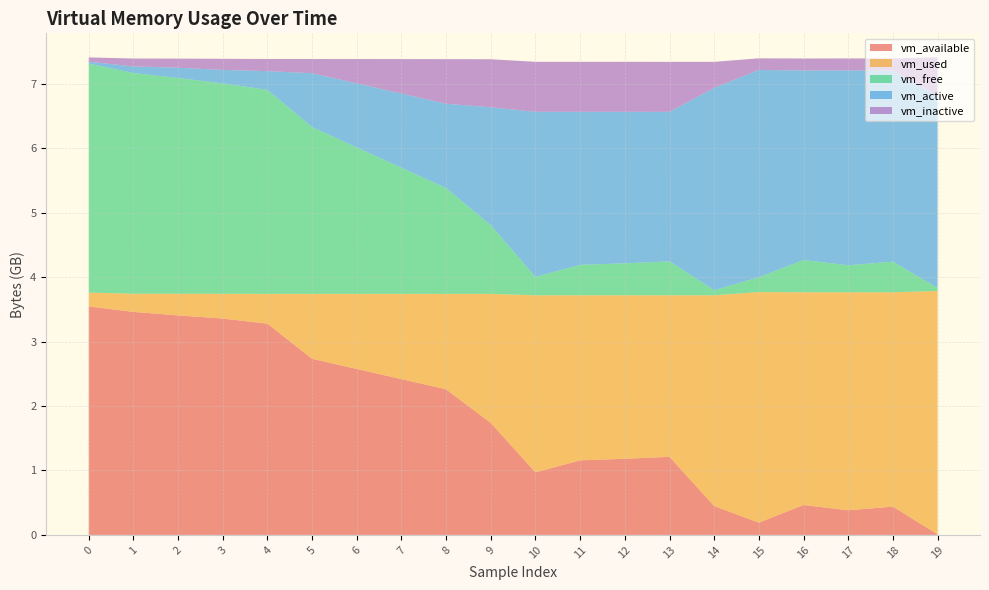

Reading left to right, extract all data points from this chart.

vm_available: 3545608192	3460816896	3406548992	3357728768	3278254080	2733064192	2575093760	2417569792	2259623936	1736507392	970137600	1157300224	1181044736	1211621376	447676416	190476288	463671296	382021632	438624256	8486912
vm_used: 214835200	282292224	336228352	384073728	462528512	1007996928	1165680640	1323143168	1480908800	2004062208	2748526592	2561363968	2537619456	2507042816	3270995968	3577880576	3301838848	3383341056	3326738432	3777359872
vm_free: 3554426880	3425505280	3348627456	3265277952	3166130176	2588504064	2272649216	1957933056	1642520576	1065463808	285261824	472424448	496168960	526737408	78905344	230715392	500879360	419086336	475688960	47783936
vm_active: 29507584	102707200	159150080	209891328	291188736	836034560	993853440	1151139840	1308504064	1830801408	2562818048	2375311360	2352001024	2320588800	3140210688	3217428480	2941452288	3024101376	2967072768	2976264192
vm_inactive: 66514944	121888768	141438976	171732992	187883520	219881472	377712640	534597632	691871744	745271296	775622656	775622656	775622656	775622656	404094976	179712000	185663488	185954304	185954304	603787264